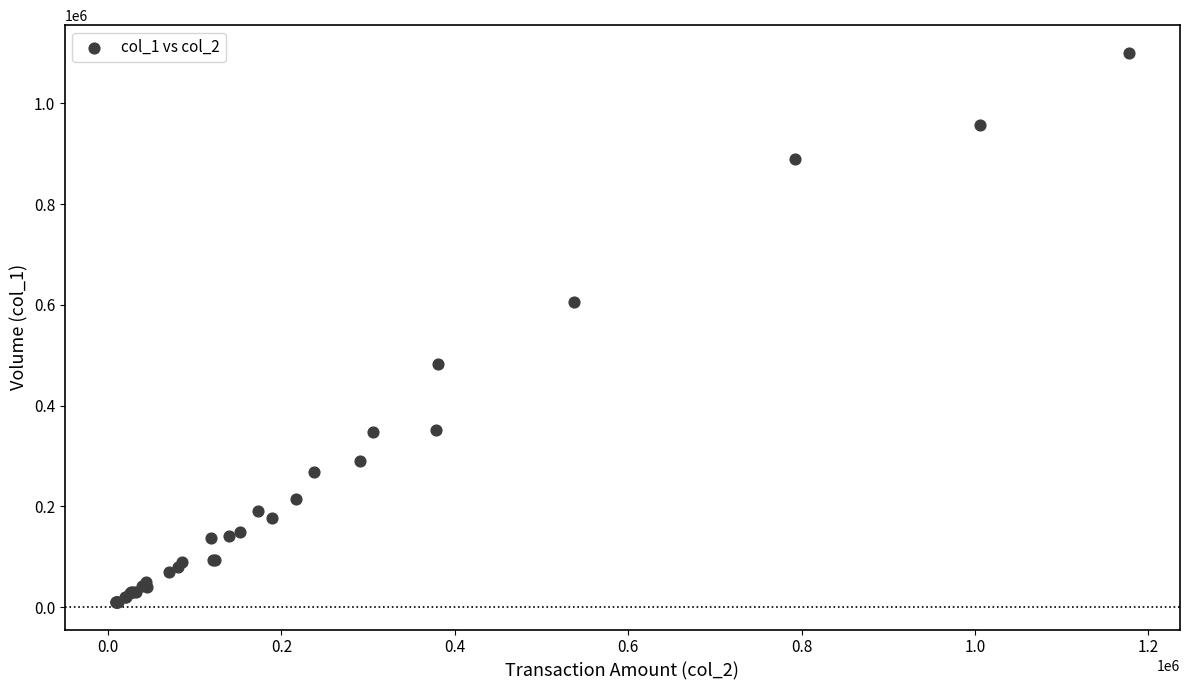

What Y value in the scatter plot is closest to 555500?

606000